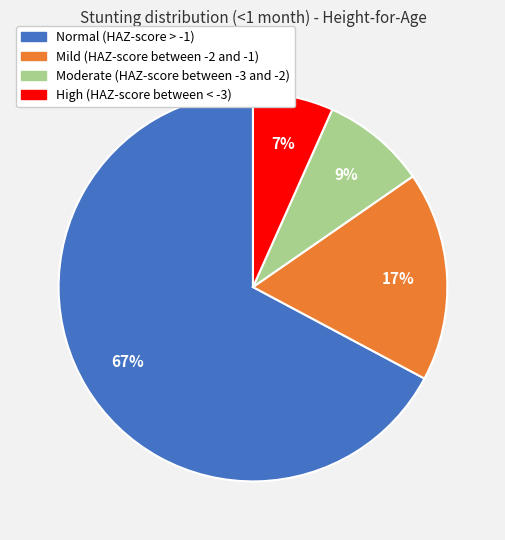

Does Normal (HAZ-score > -1) represent more than half of the total?

Yes